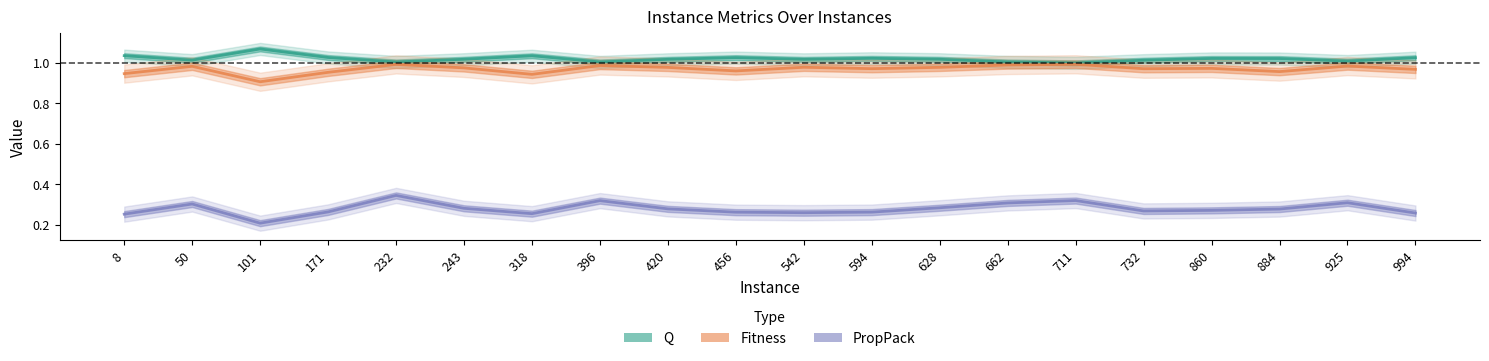

Does the chart display data point markers on the line(s)?

No